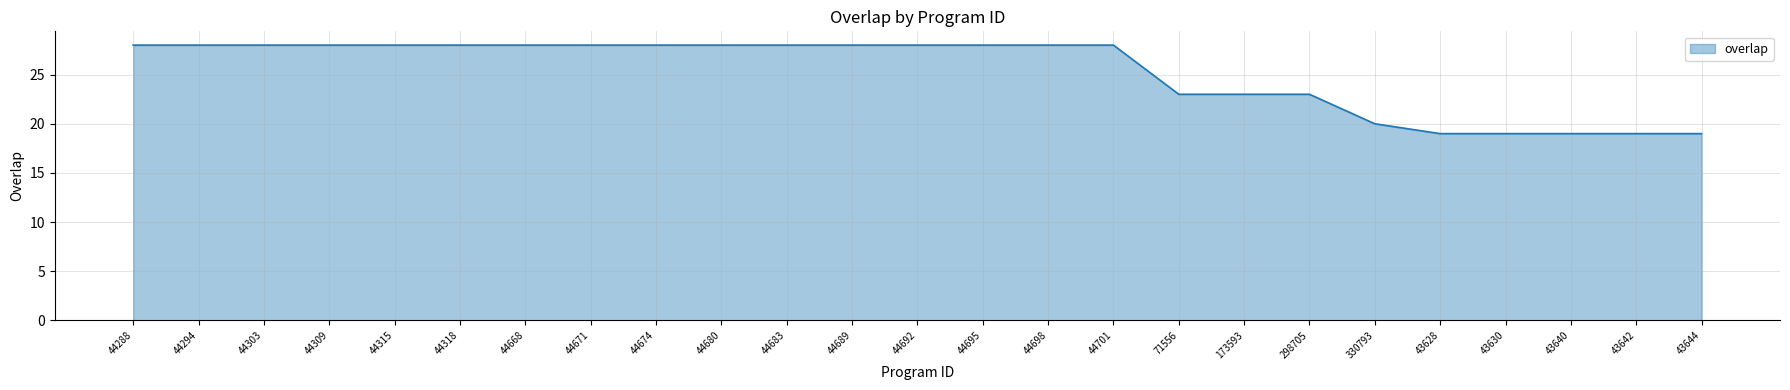

Is it true that the value at 44671 is 18?

False